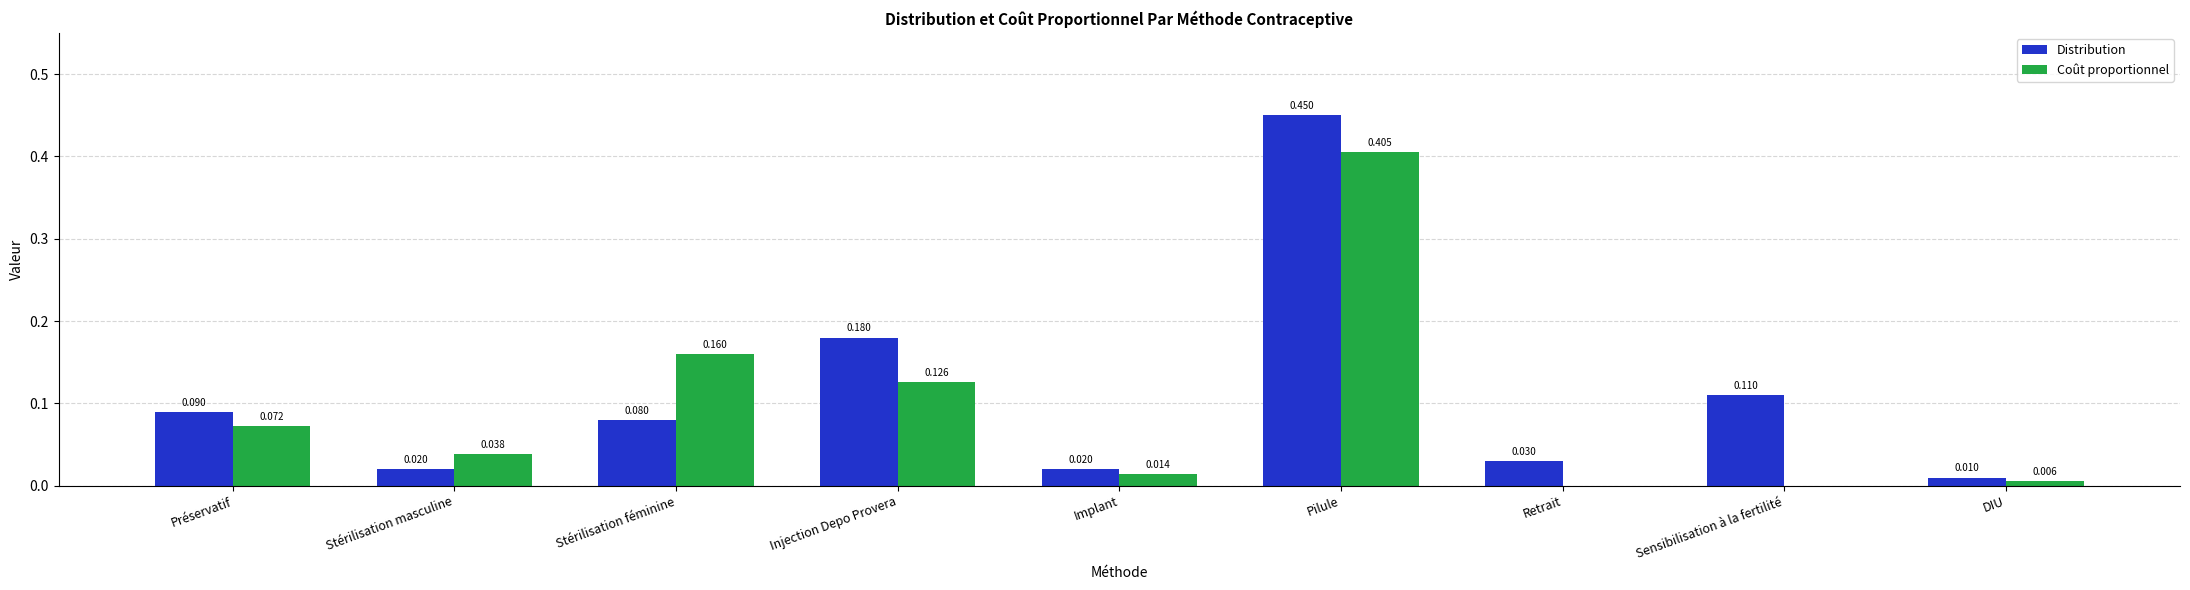

Is the value of Distribution at Sensibilisation à la fertilité greater than the value of Coût proportionnel at Implant?

Yes